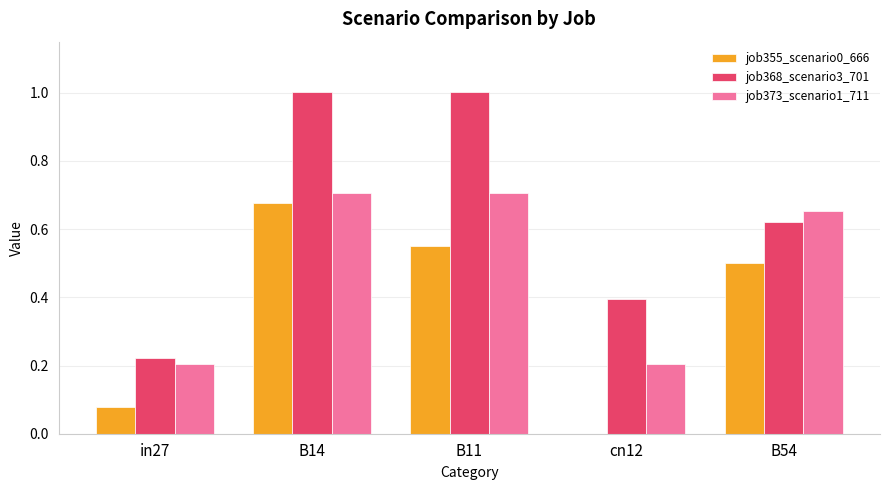

True or false: job355_scenario0_666 has a value of 1.1 at B14.

False